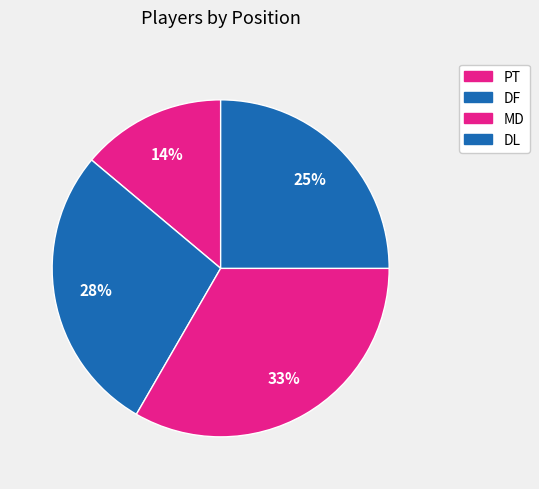

How many slices are in this pie chart?

4